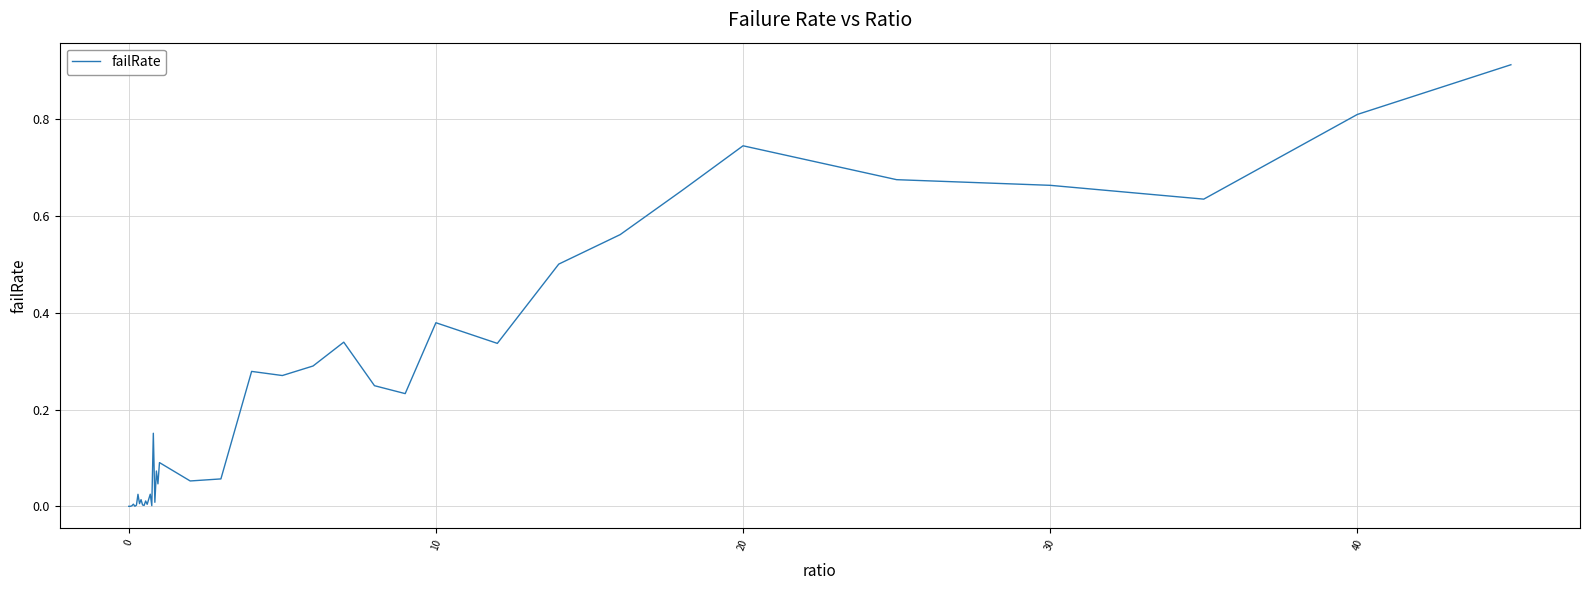

Is this an area chart (filled region under the line)?

No